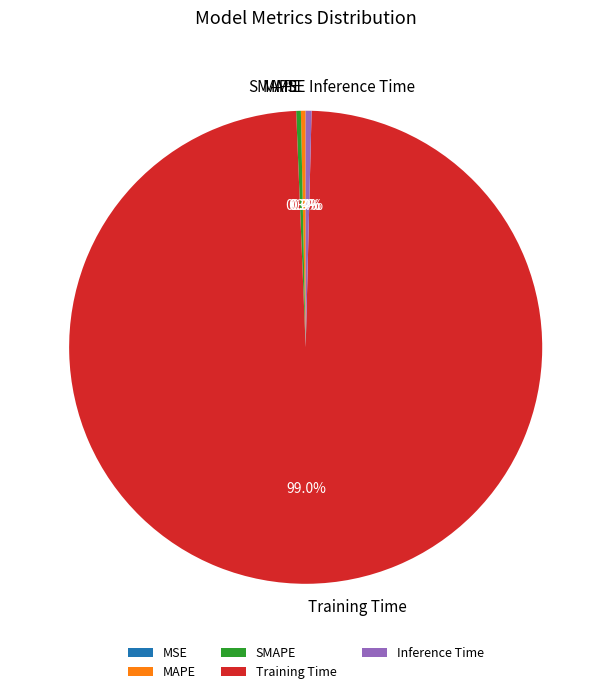

To the nearest percent, what portion does Training Time represent?

99%